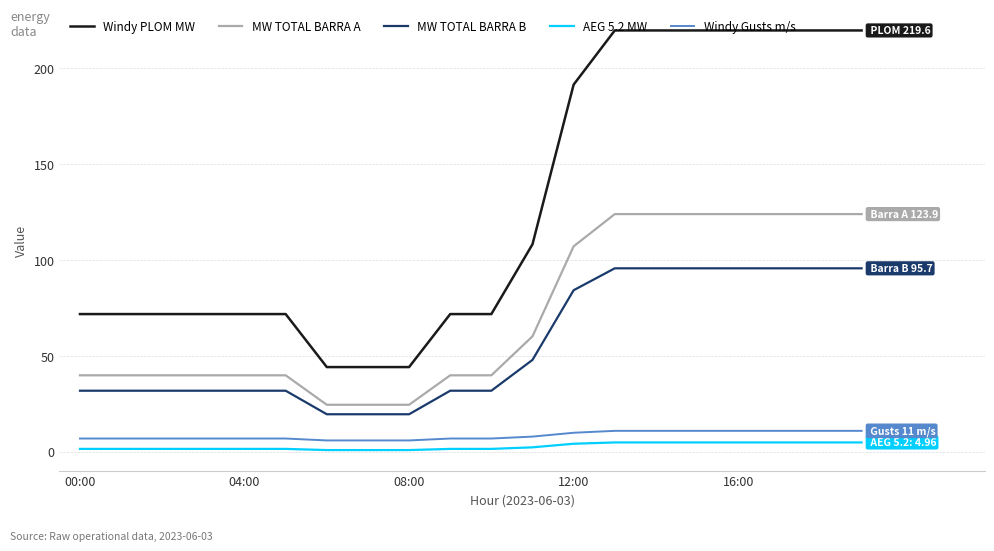

True or false: AEG 5.2 MW and Windy PLOM MW intersect in this chart.

False